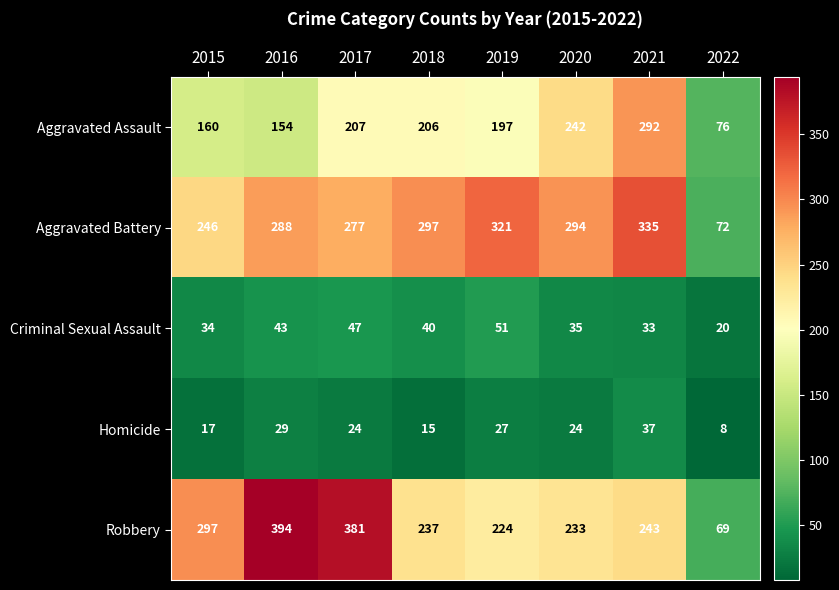

What is the sum of the Robbery values at 2018 and 2021?

480